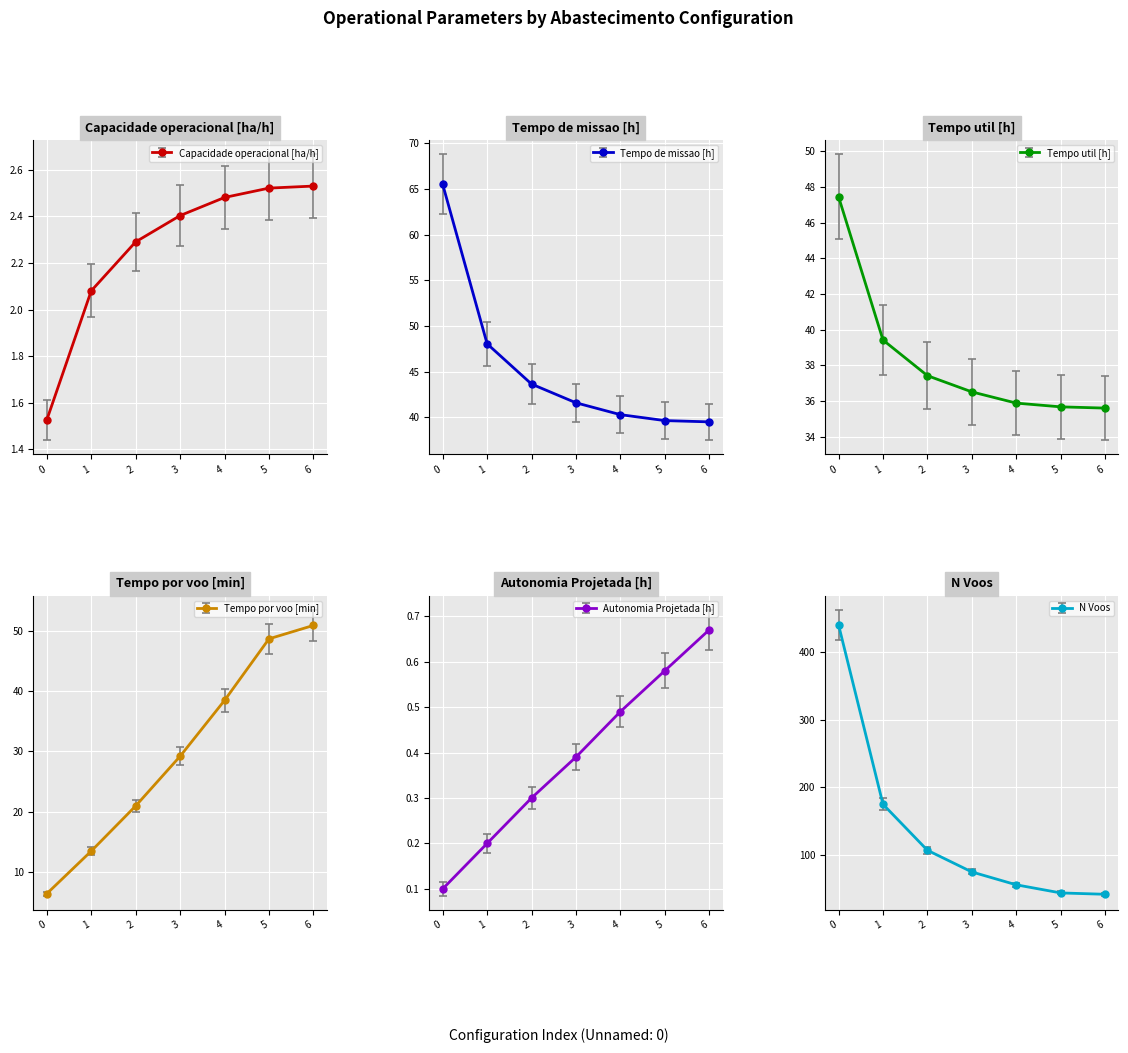

What is the average value of the N Voos series?

134